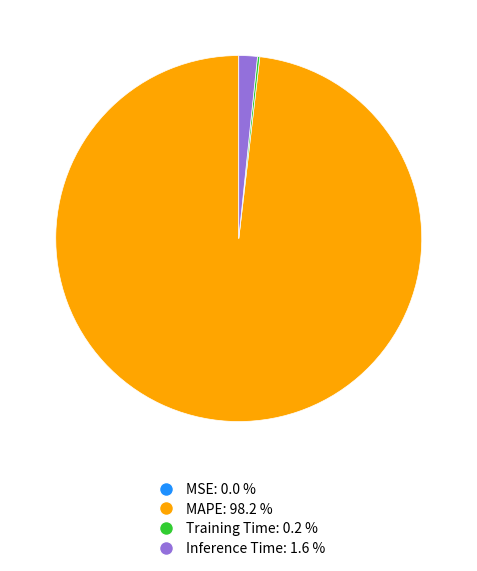

Between Inference Time and MAPE, which is larger?

MAPE